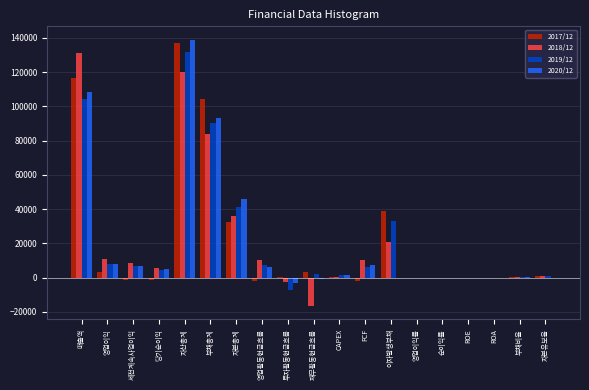

At which category is the sum across all series the highest?

자산총계